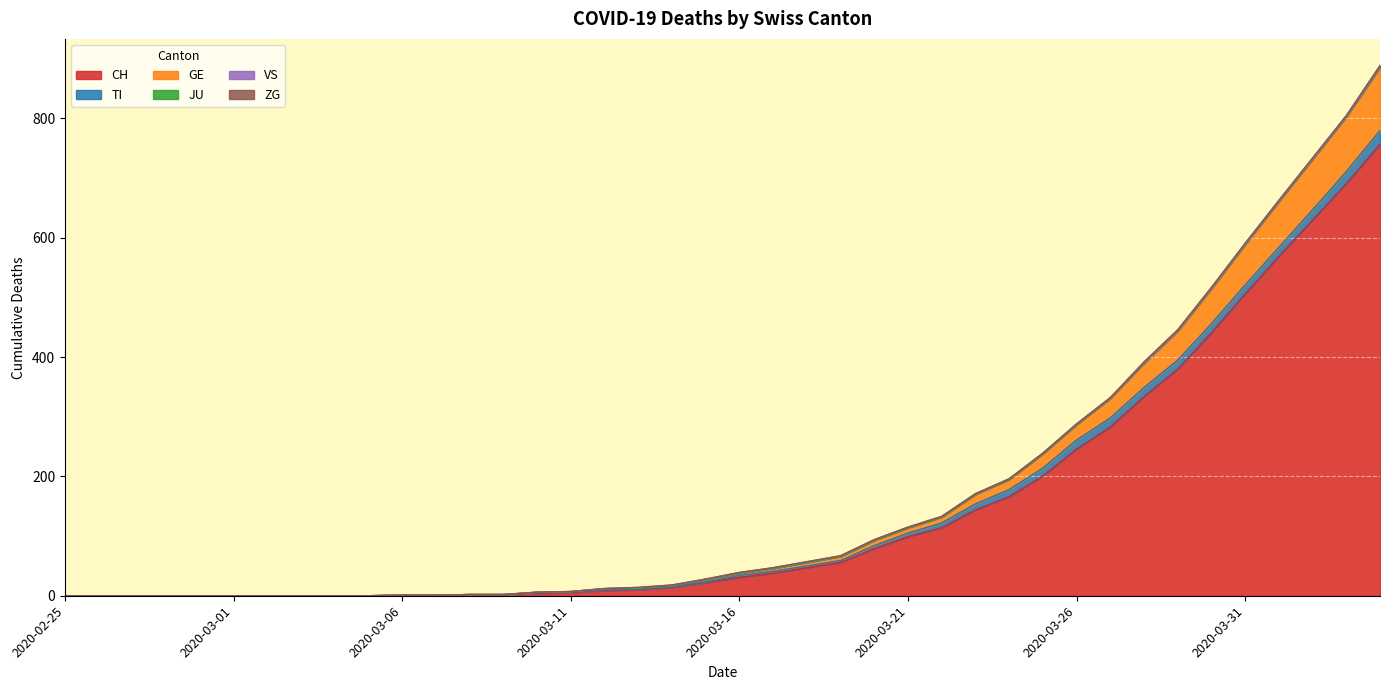

Which series has the largest total across all categories?

CH